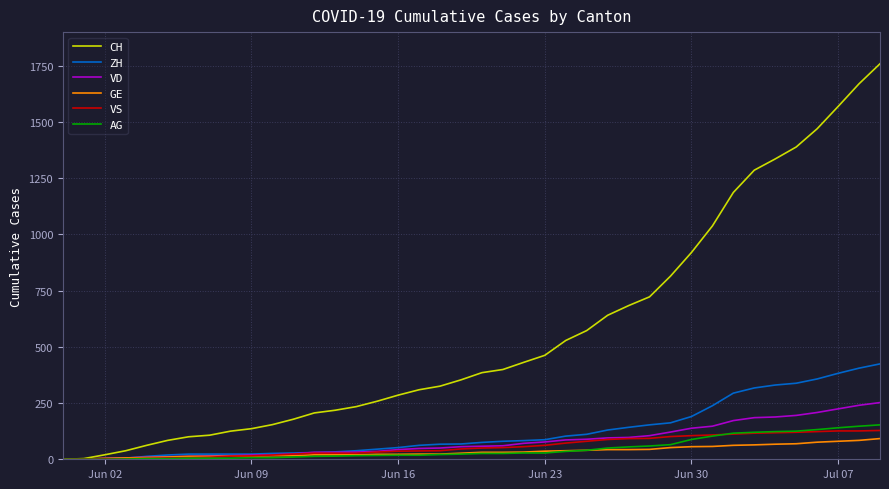

Which series has the largest range (max minus min)?

CH